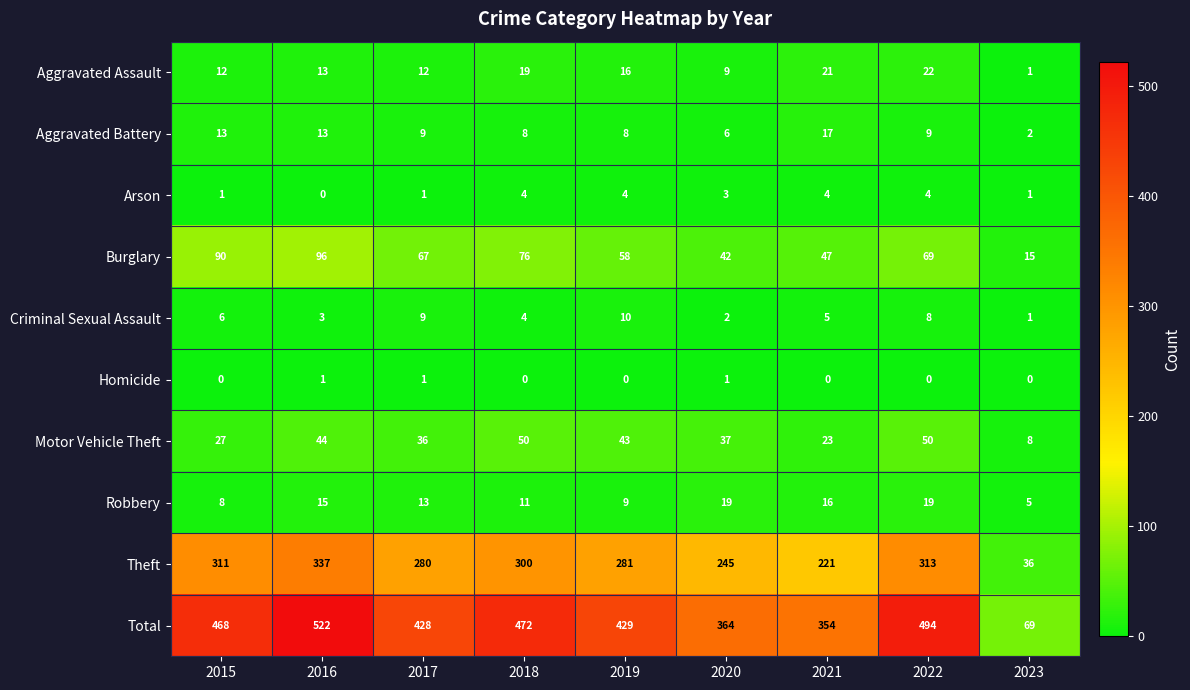

True or false: Total has a value of 364 at 2020.

True